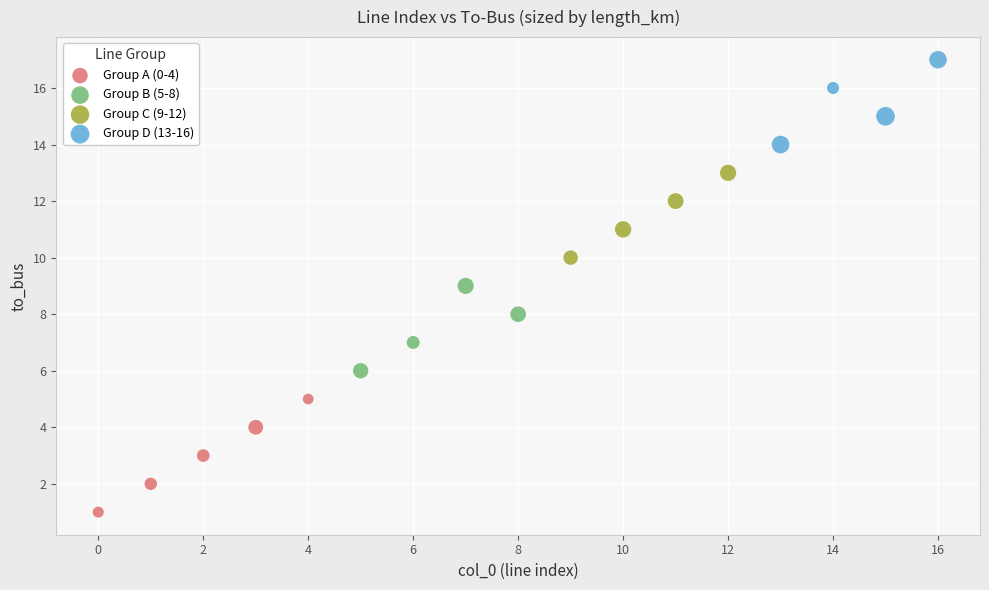

Which series has the largest Y range (max minus min)?

Group A (0-4)